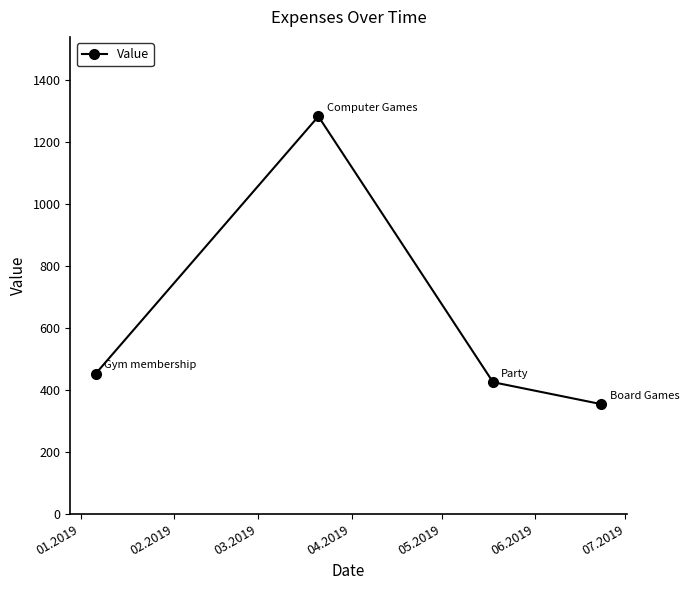

How many distinct data groups are displayed?

1